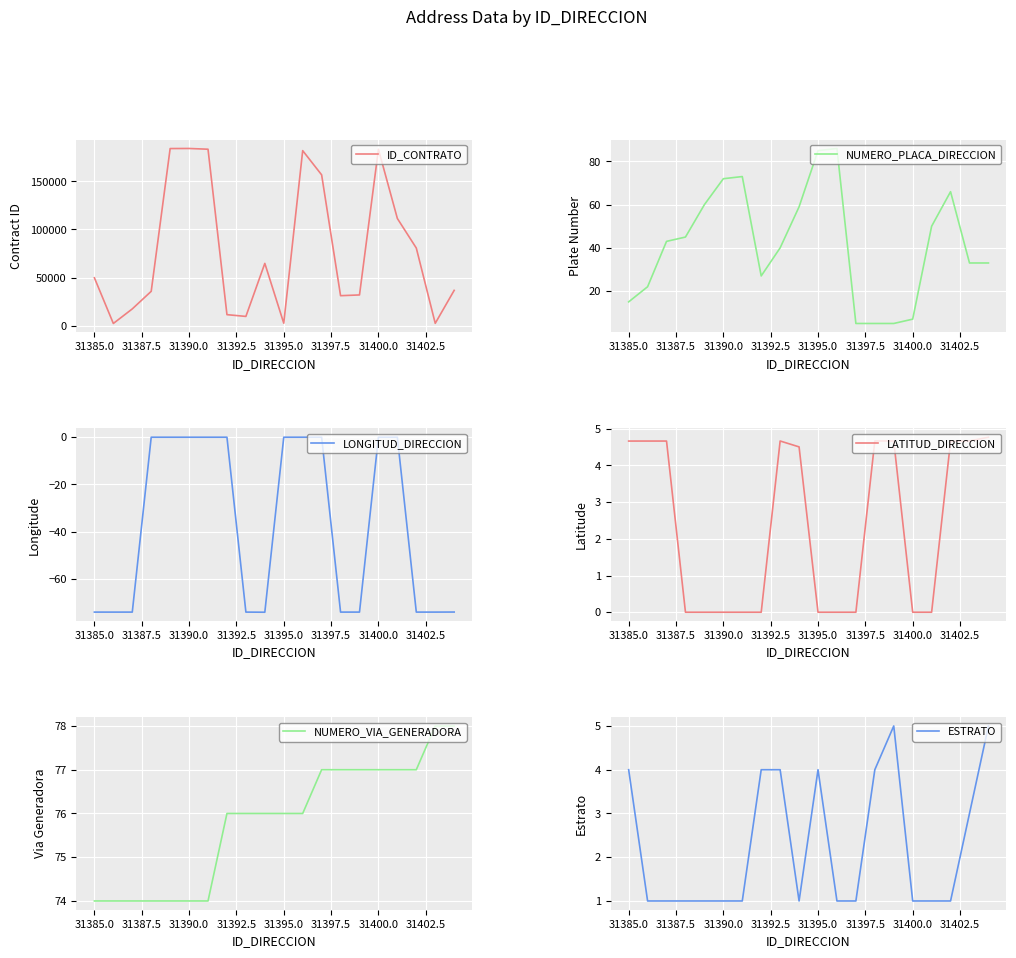

What is the maximum value for ID_CONTRATO?

184214